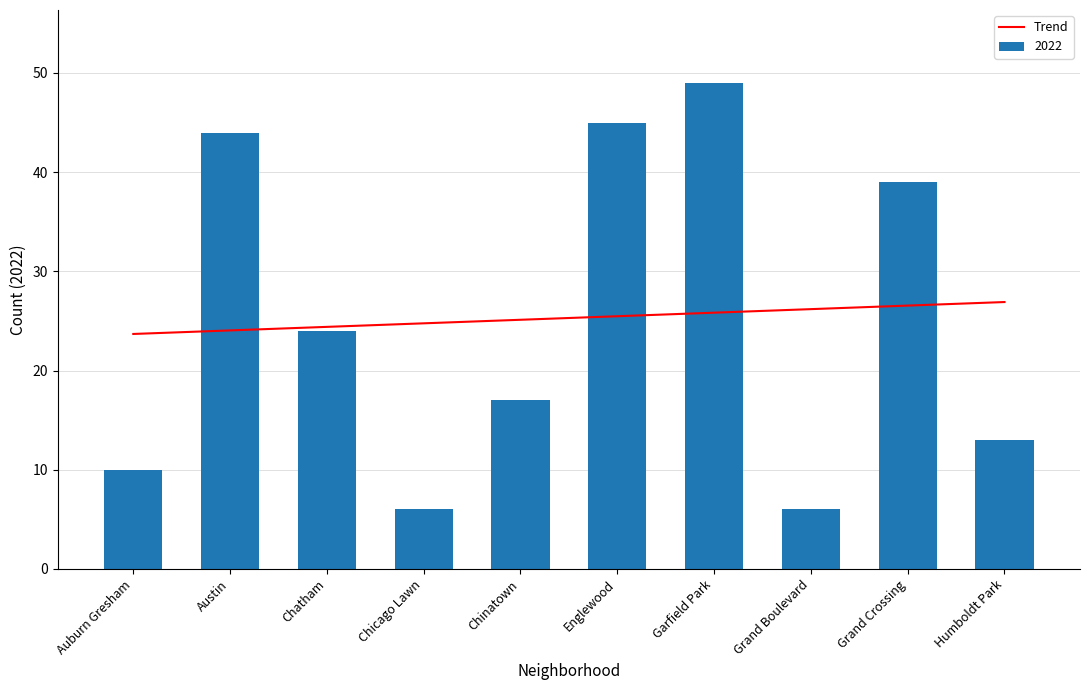

The value at Englewood is 25.5. True or false?

True